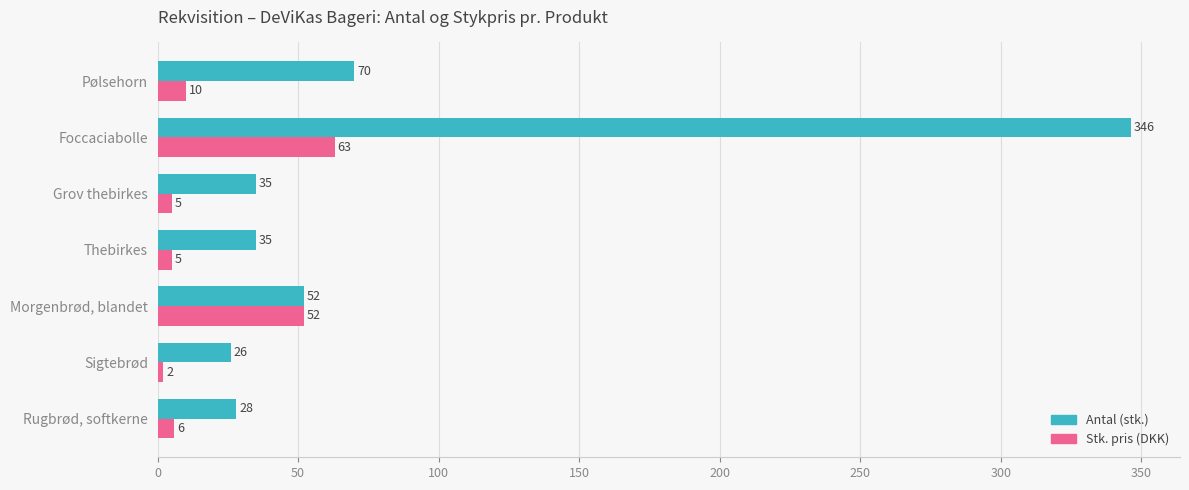

What is the difference between the maximum and second lowest values in the Antal (stk.) series?

318.5